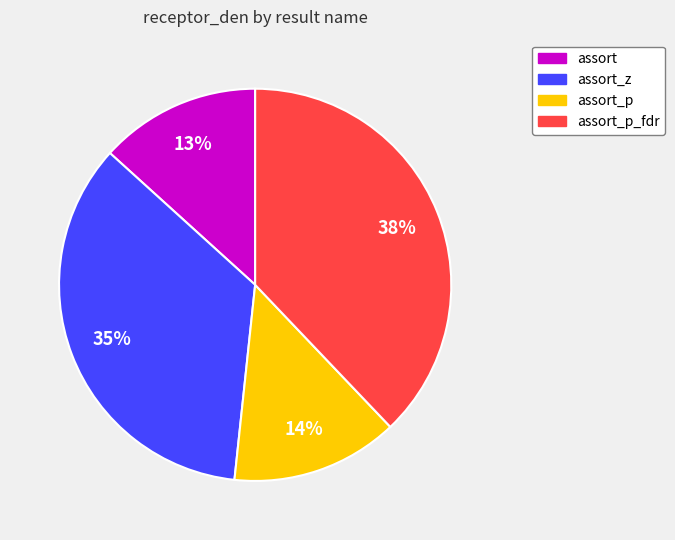

To the nearest percent, what portion does assort_p represent?

14%